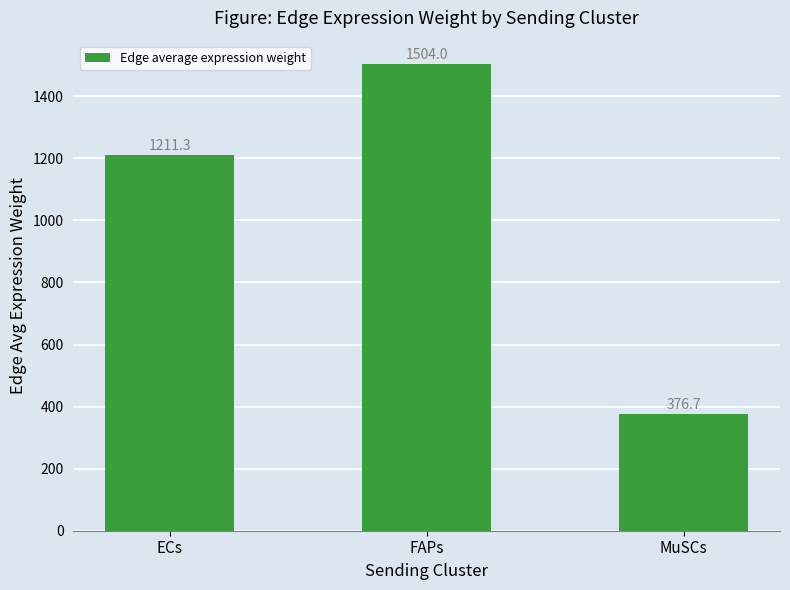

Reading left to right, transcribe all the data shown in this chart.

ECs=1211.3	FAPs=1504.0	MuSCs=376.7